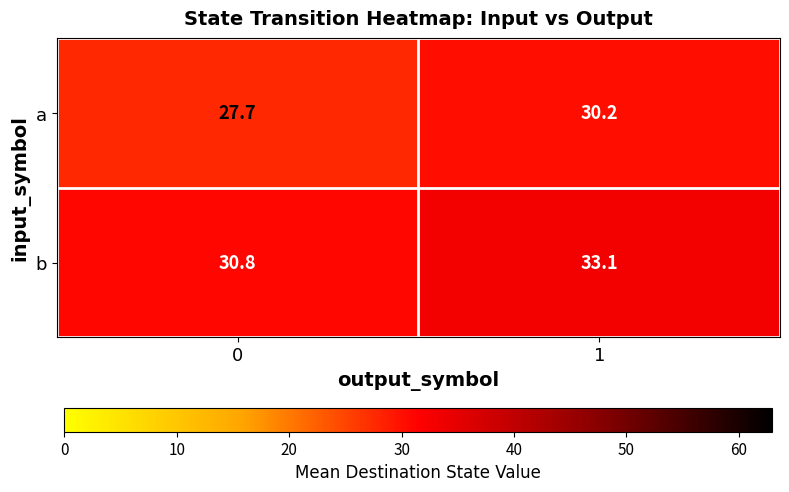

Rank the series at 1 from lowest to highest value.

a, b